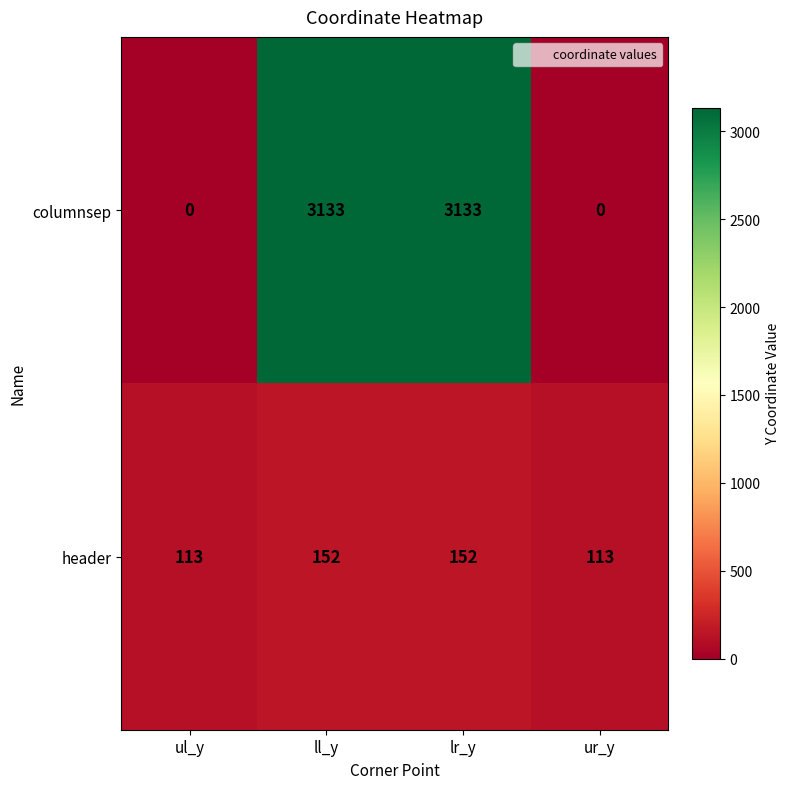

Reading left to right, list all the values displayed in this chart.

columnsep: 0	3133	3133	0
header: 113	152	152	113